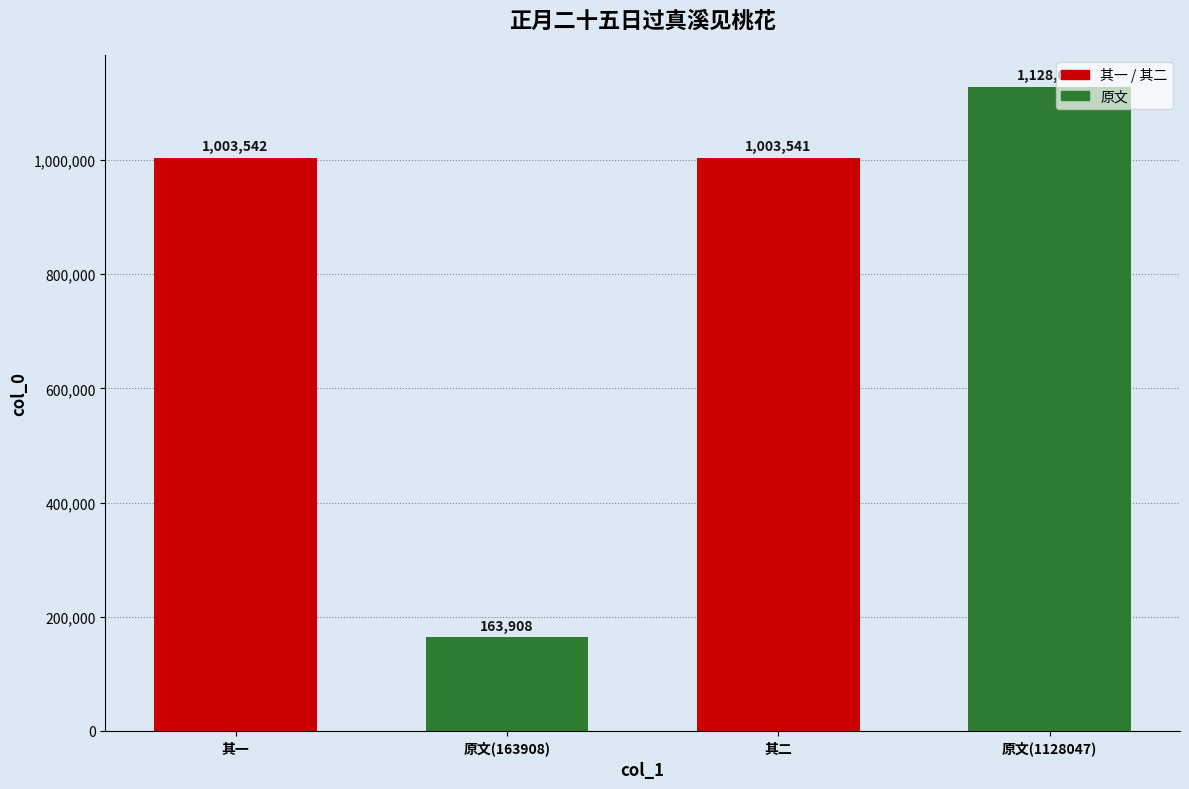

What is the value of the 1st bar from the left?

1003542